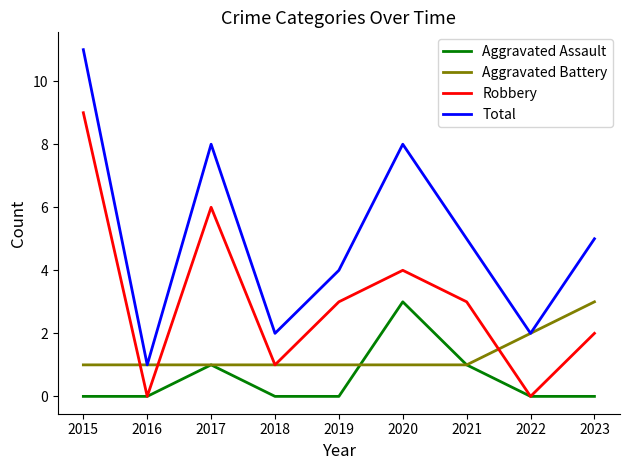

At which category is the sum across all series the highest?

2015